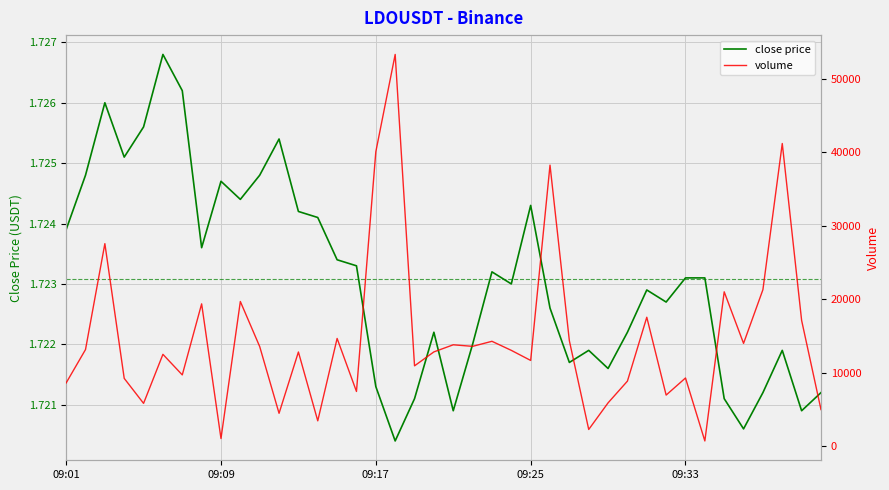

The close price series shows 3.0 at 09:25. True or false?

False